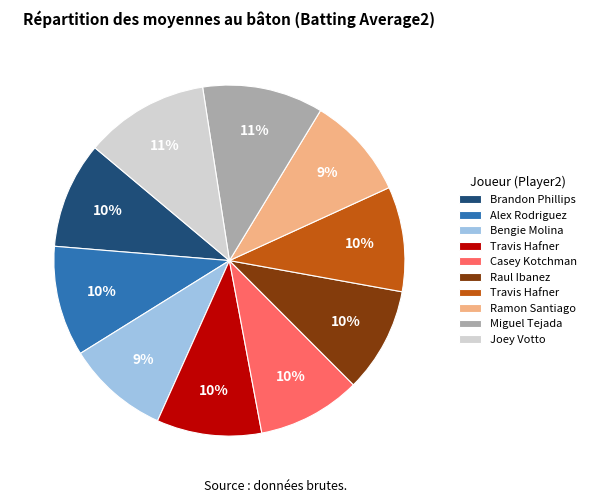

Is there any slice that represents more than half of the pie?

No